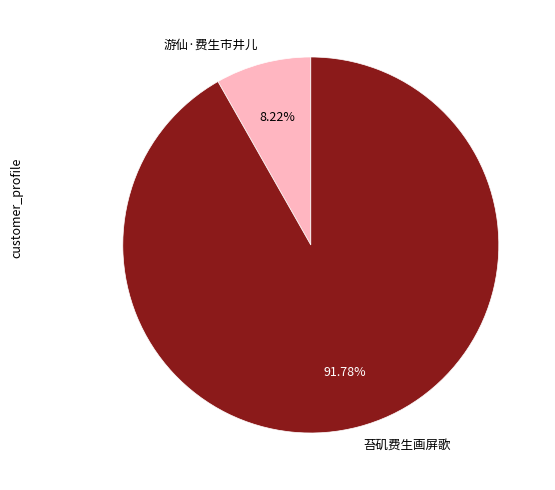

Is there a majority slice in this chart?

Yes